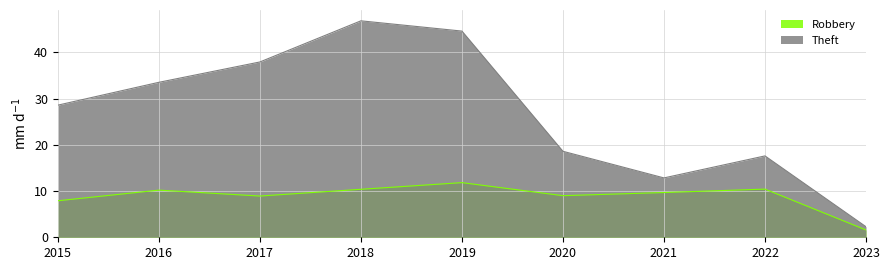

List the series in order of their overall mean, lowest first.

Robbery, Theft